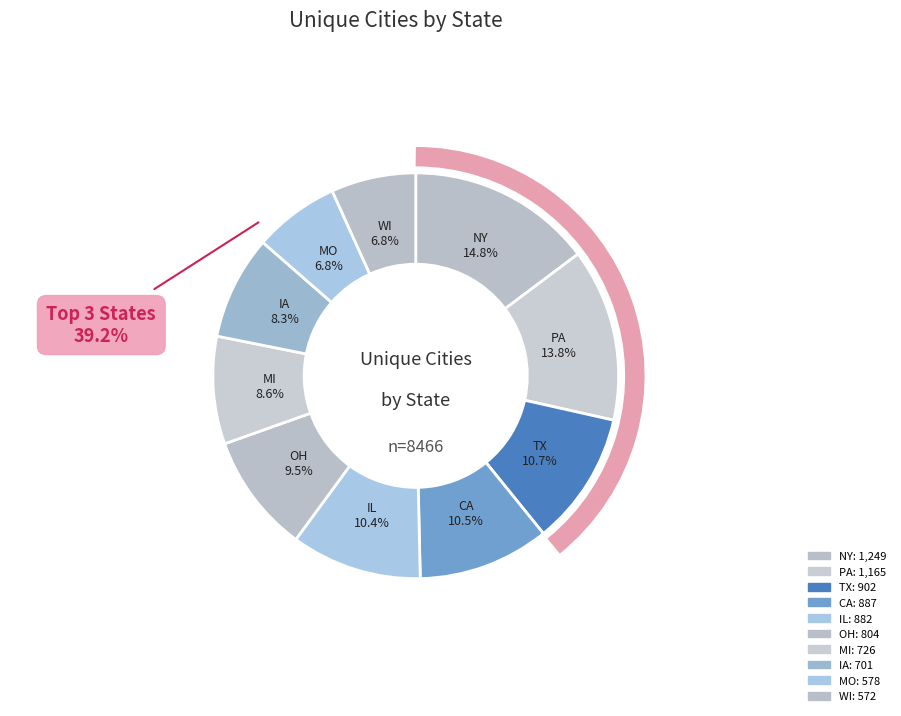

Count the number of slices in the pie.

10